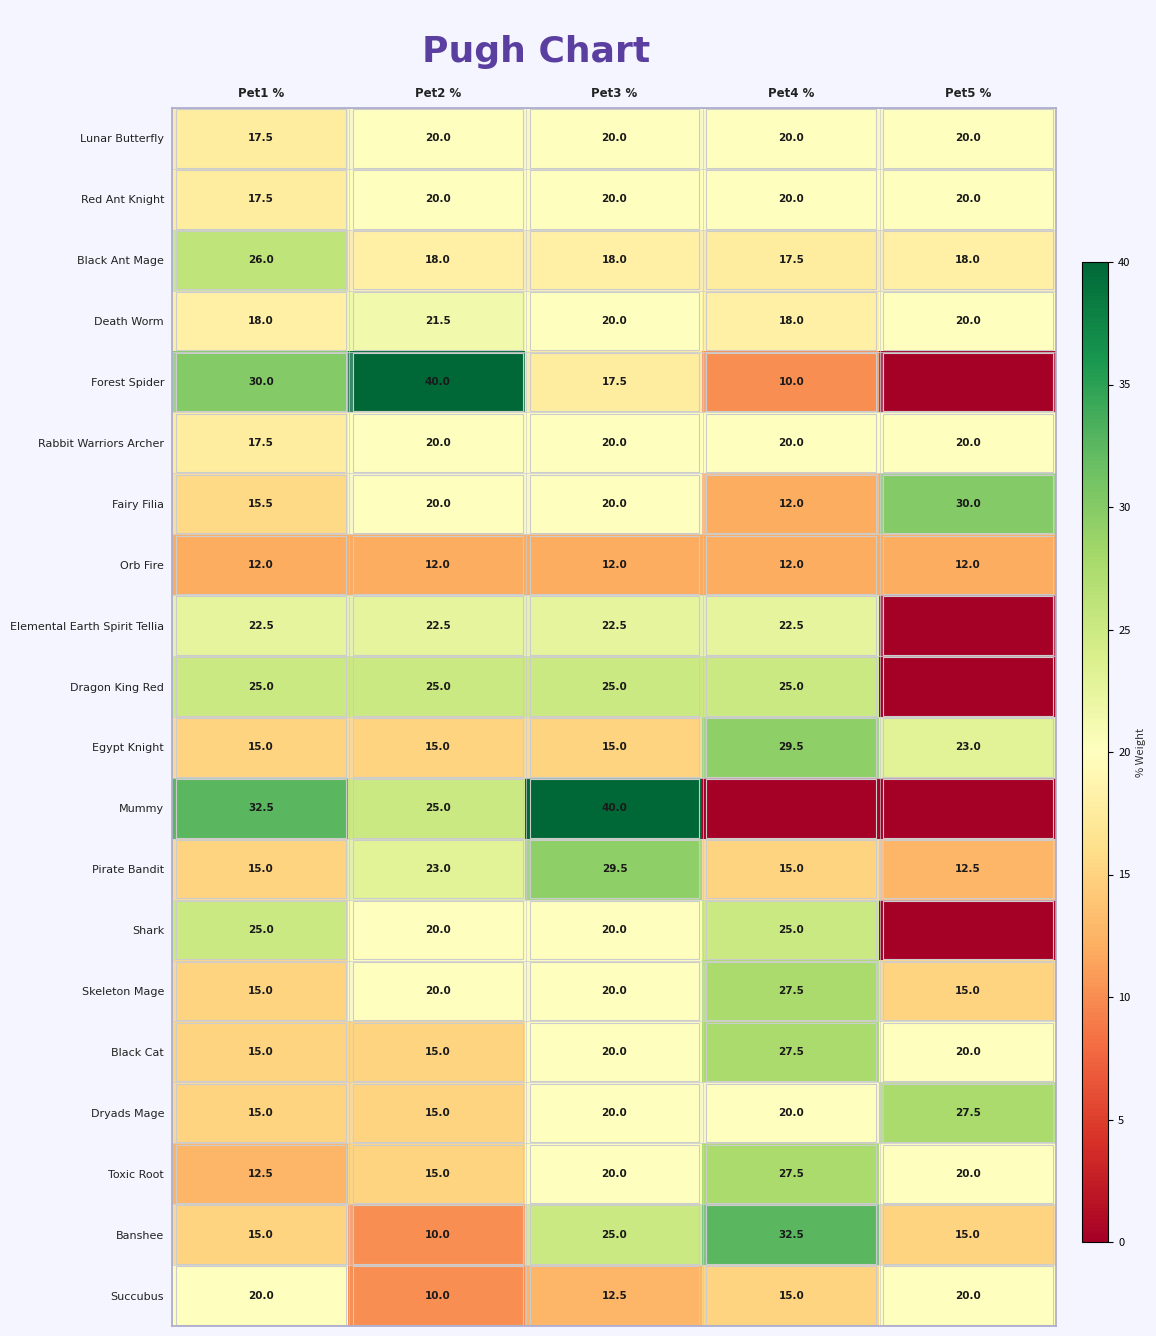

True or false: Forest Spider has a value of 10.0 at Pet4 %.

True